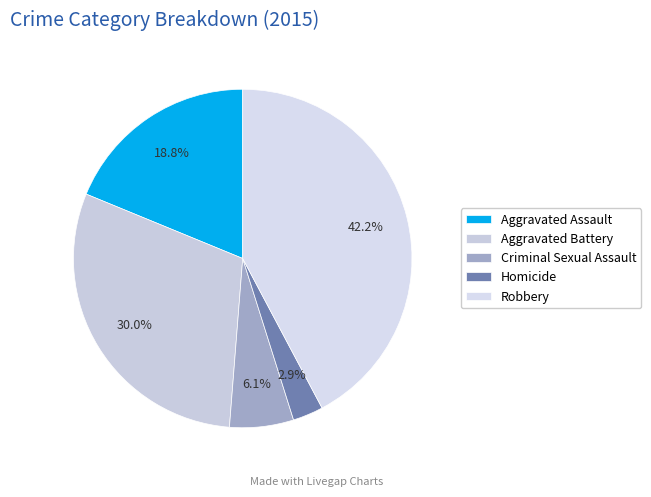

Rank the categories by value from lowest to highest.

Homicide, Criminal Sexual Assault, Aggravated Assault, Aggravated Battery, Robbery